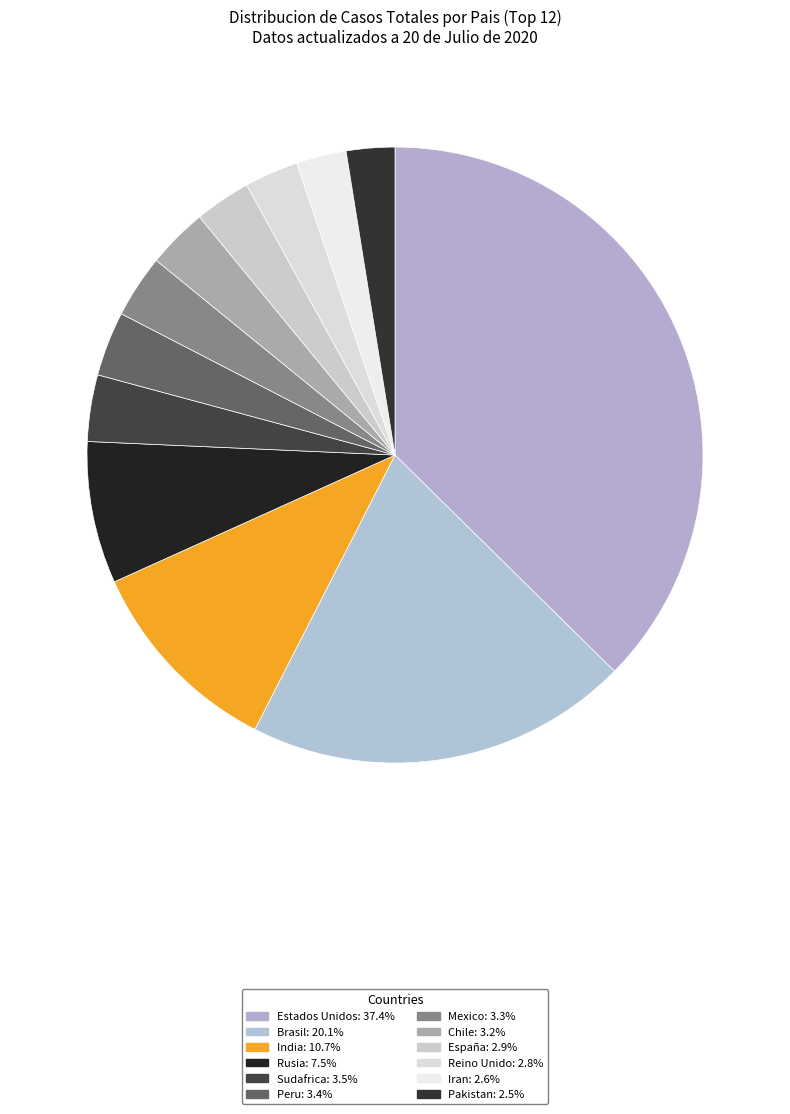

Count the number of slices in the pie.

12